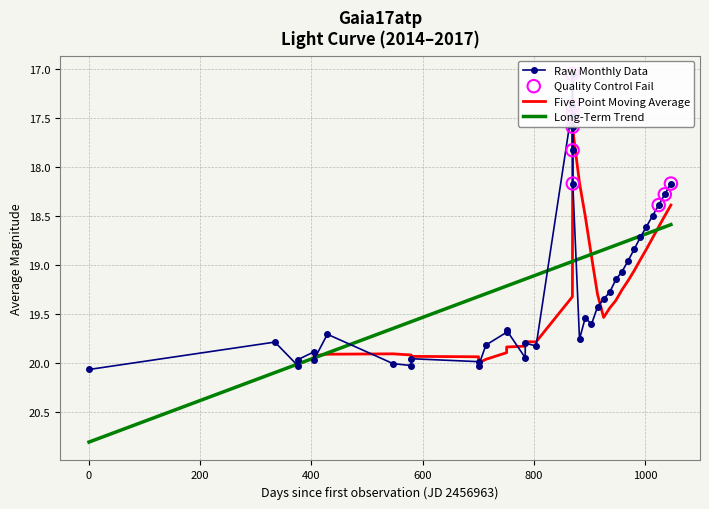

What is the minimum value for Long-Term Trend?

18.6